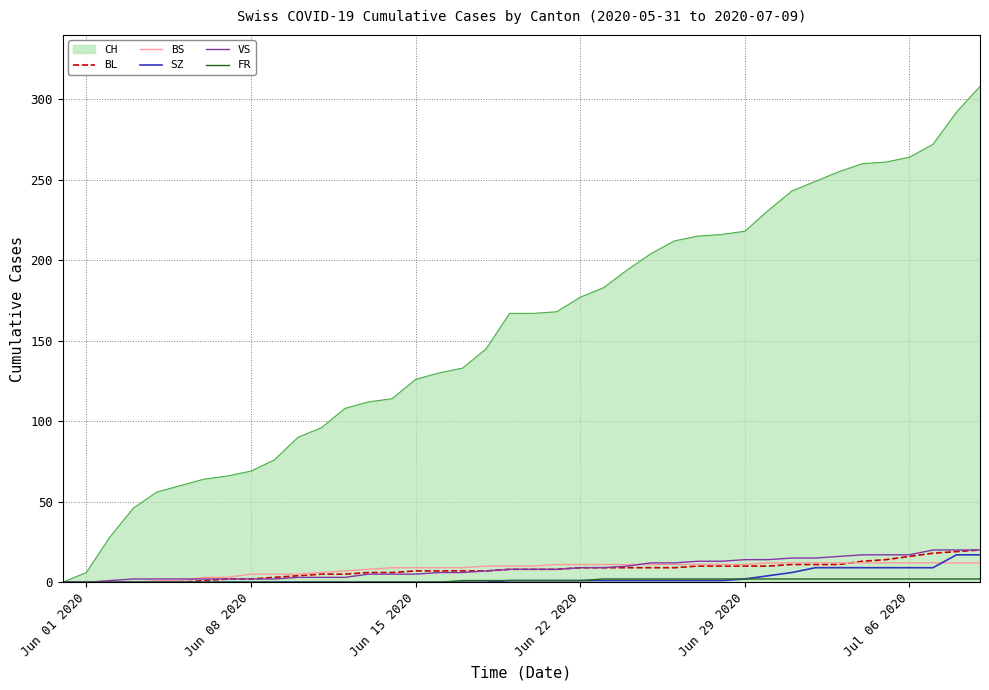

Which series has the widest spread of values?

CH